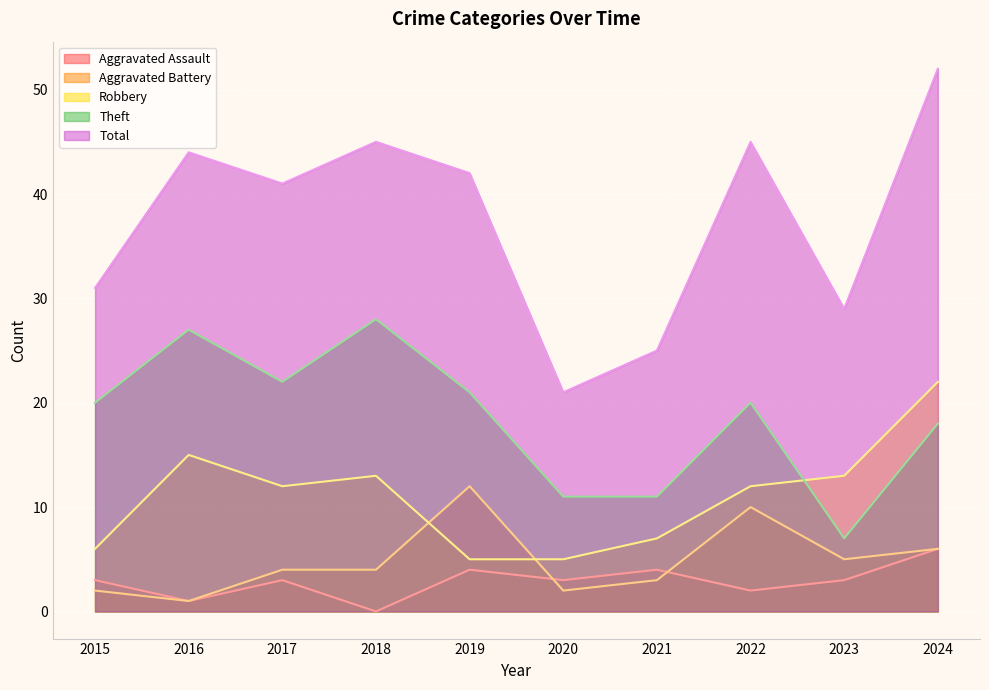

True or false: Total and Theft intersect in this chart.

False